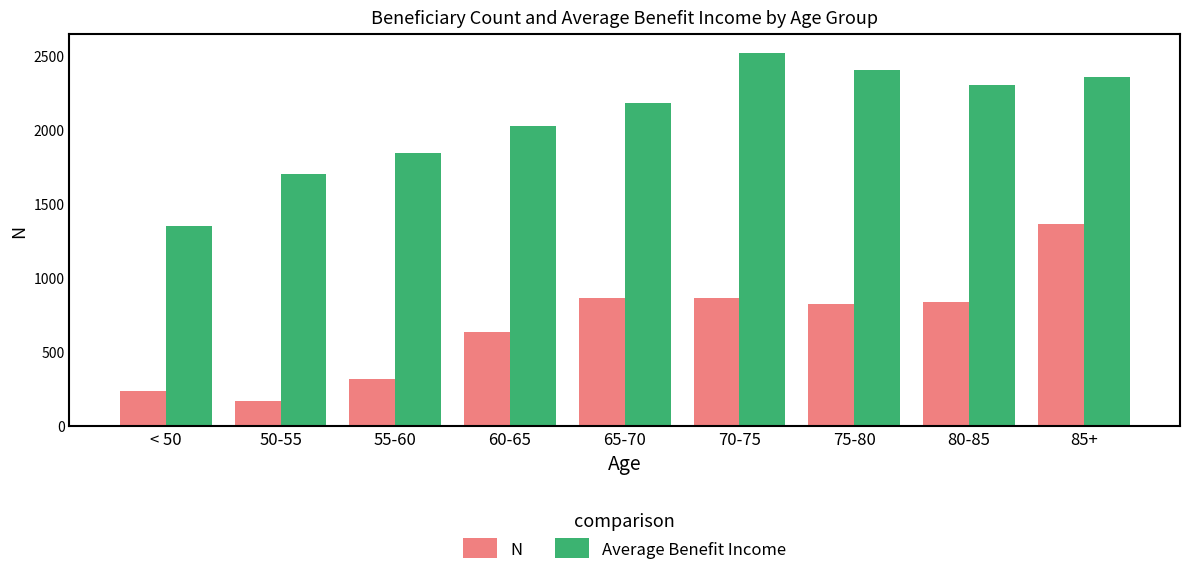

At which category is the sum across all series the highest?

85+